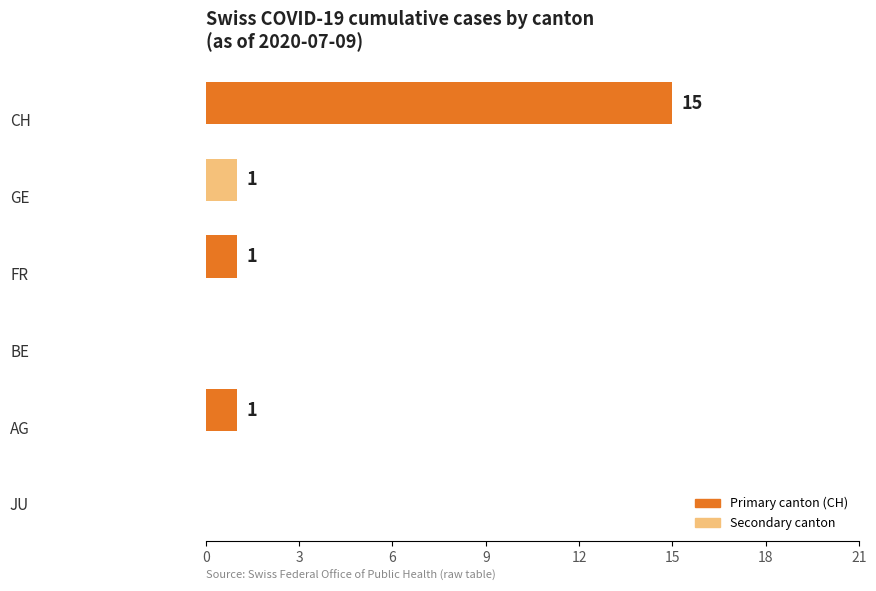

What is the sum of all values?

18